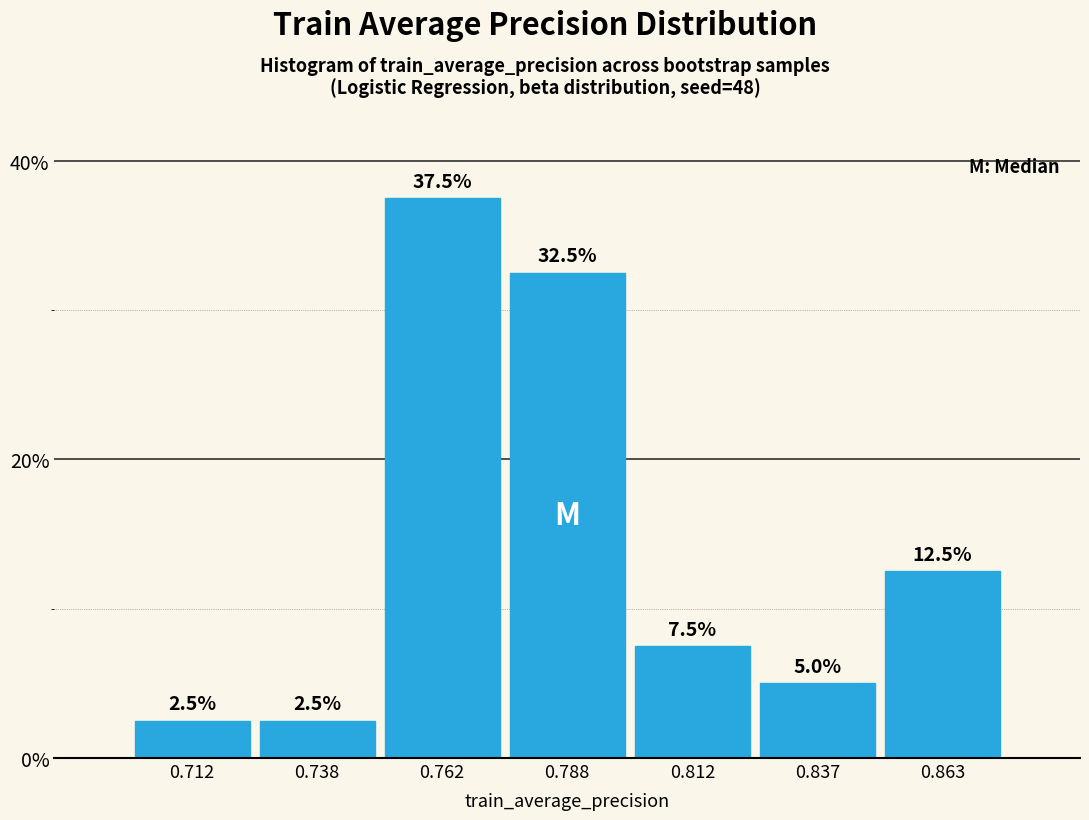

Over which range of the x-axis is the bar tallest?

0.750 to 0.775